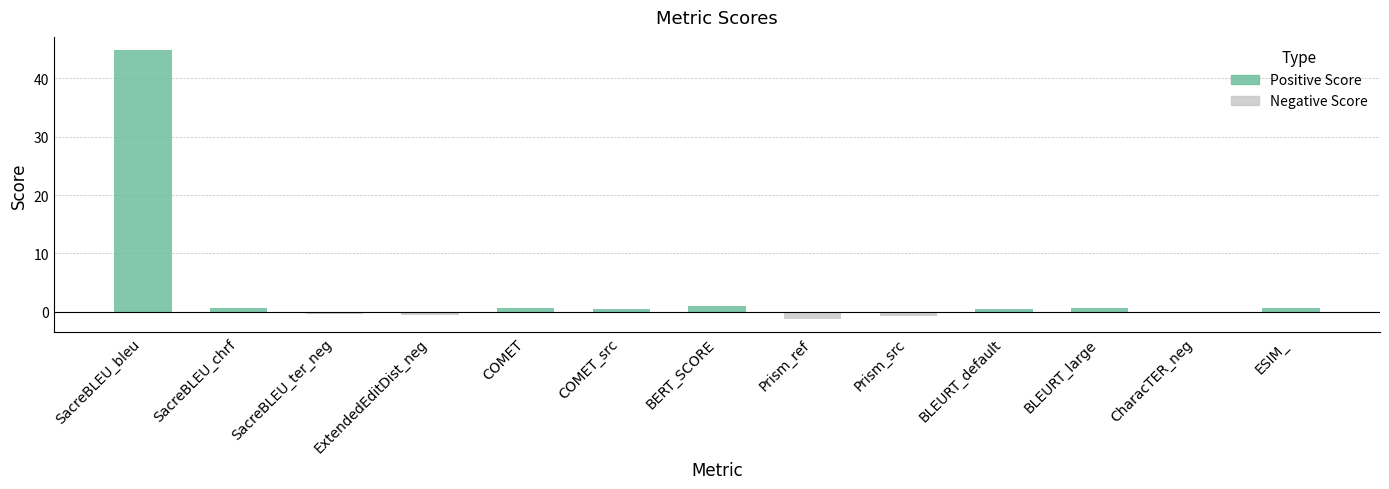

Between BERT_SCORE and ExtendedEditDist_neg, which is larger?

BERT_SCORE